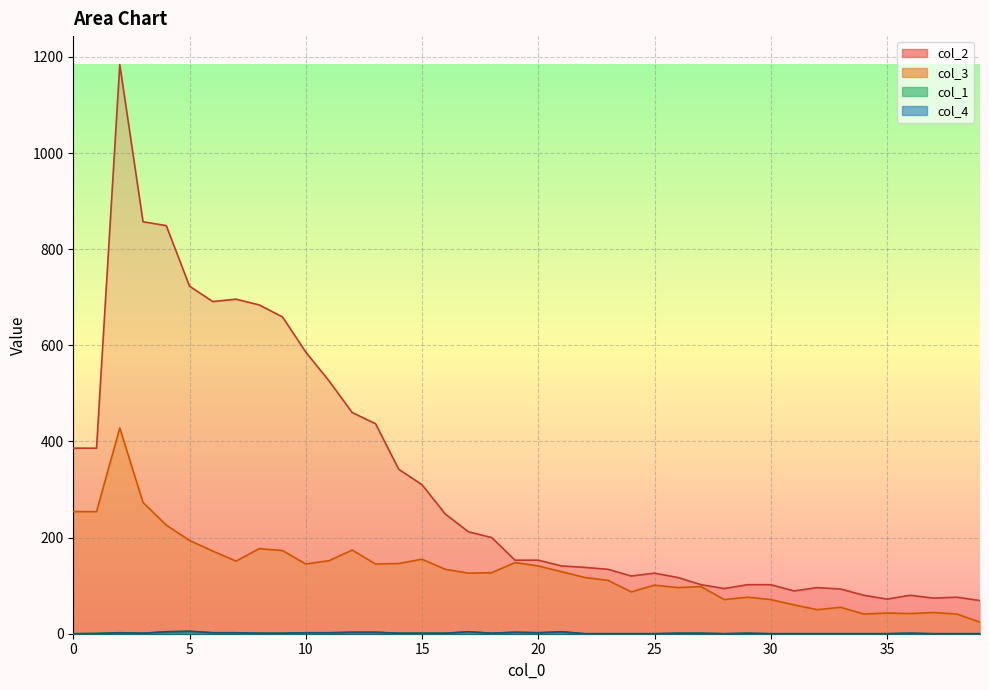

At which label is col_4 closest to 626?

9